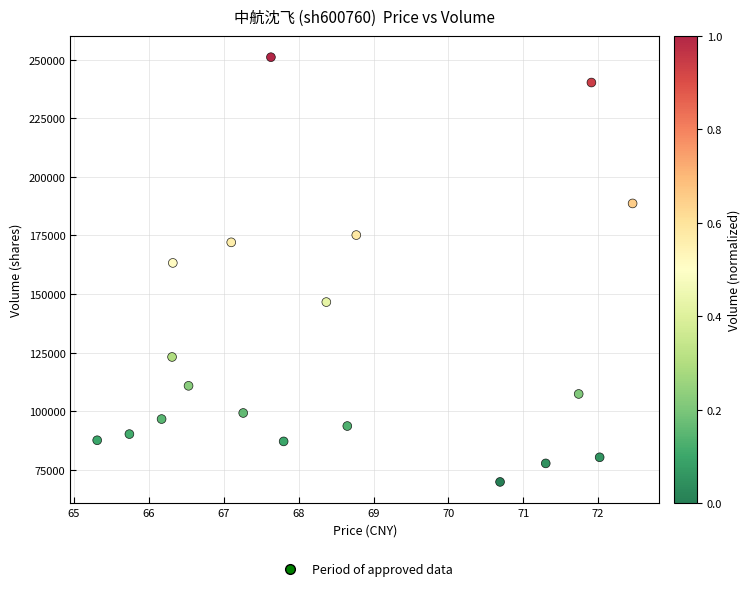

What is the range of Y values (max minus min)?

181227